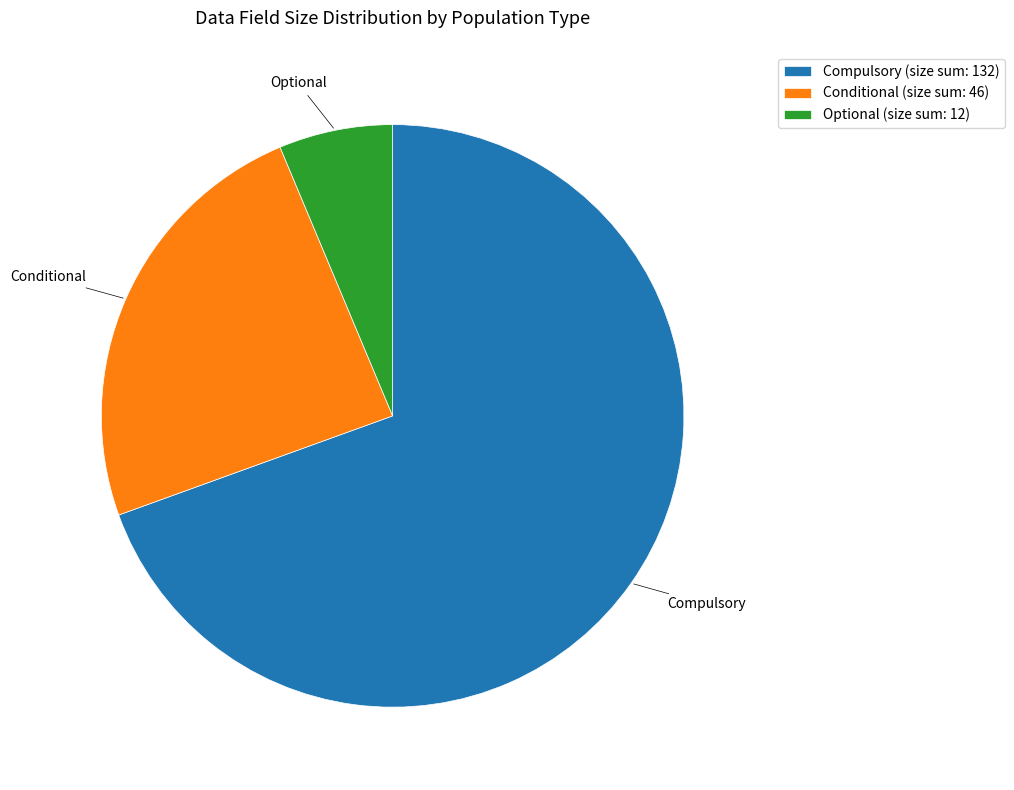

Approximately how many times larger is the value at Compulsory (size sum: 132) compared to Optional (size sum: 12)?

11.0